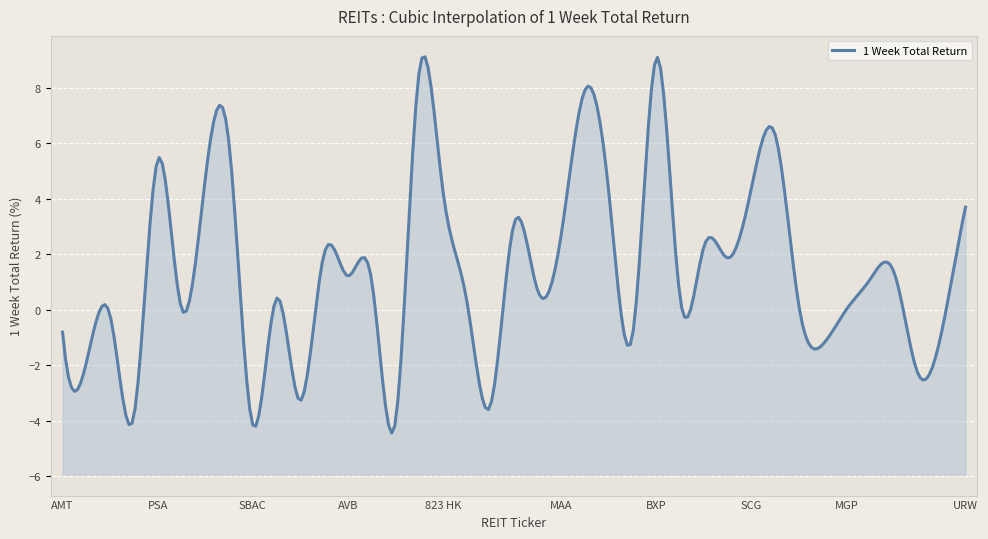

What is the average value?

1.4